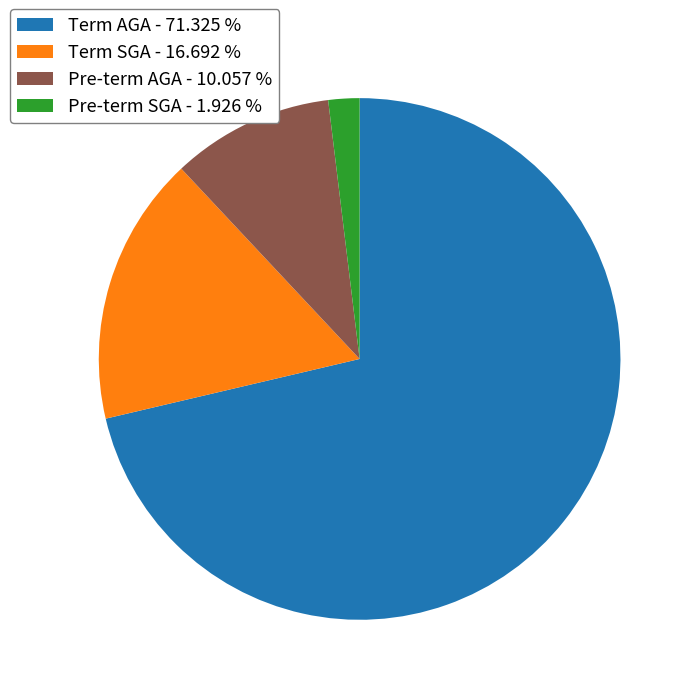

Does Term AGA represent more than half of the total?

Yes